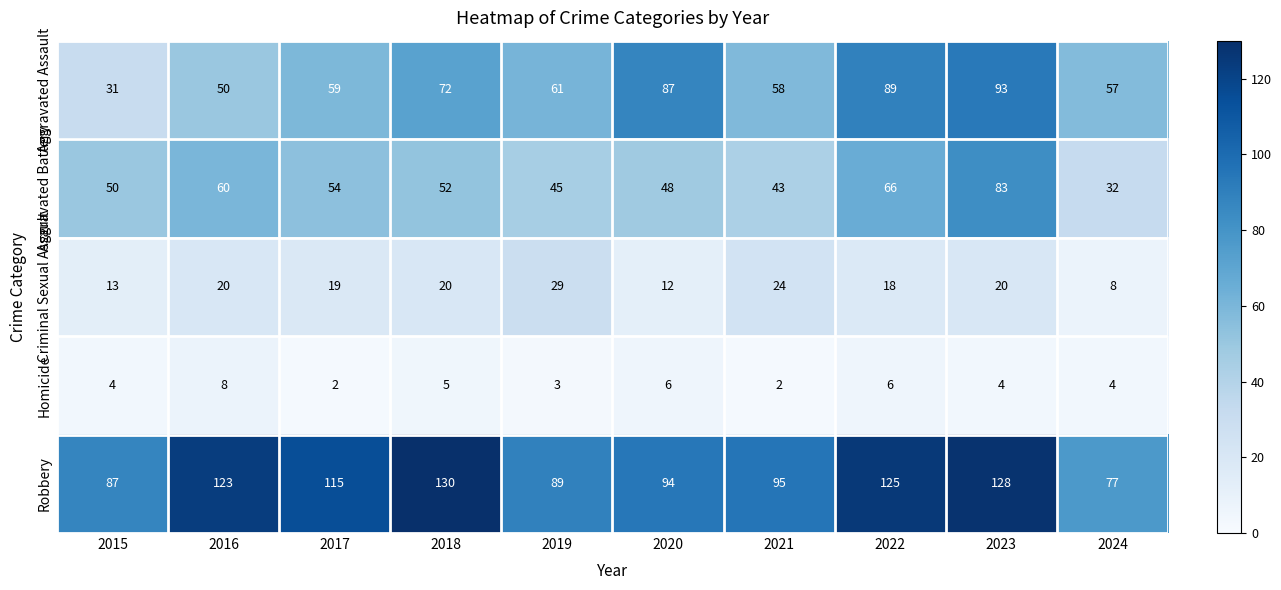

At how many categories does at least one series exceed 46?

10